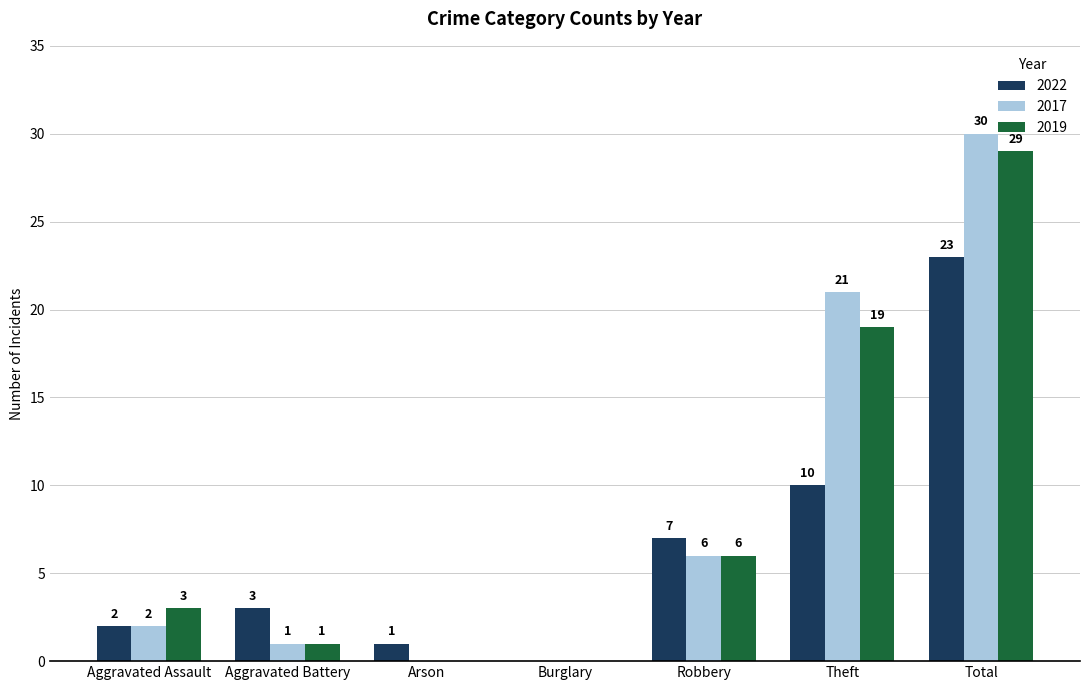

How many distinct data groups are displayed?

3